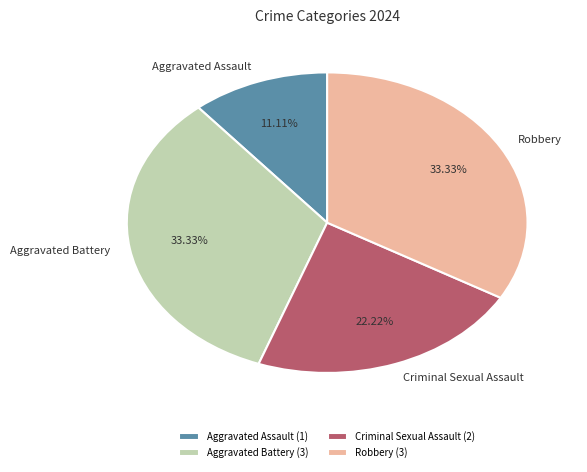

Is the sum of Criminal Sexual Assault and Robbery greater than half?

Yes